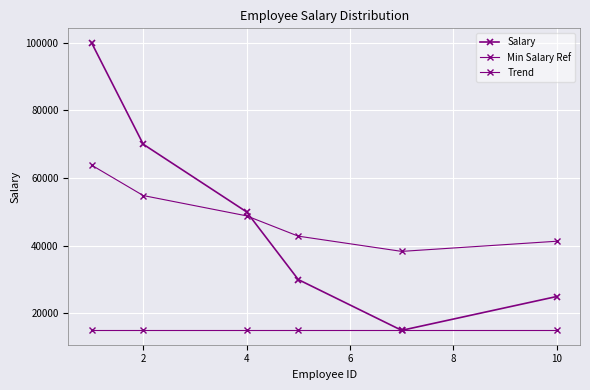

What is the value of the Trend point at the 5th from the left?

38333.3